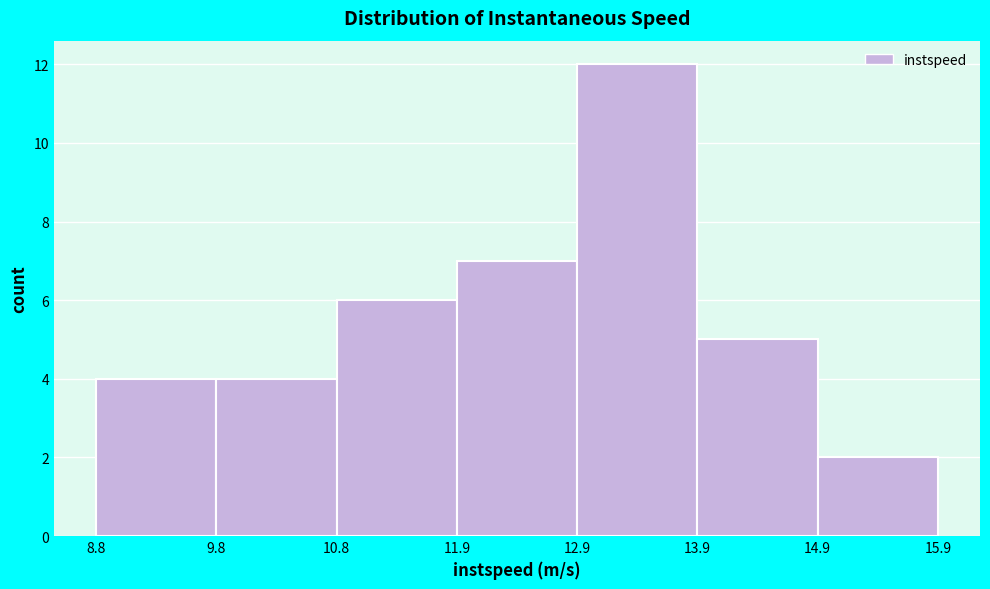

Reading left to right, list every bar in this chart as the range it spans on the x-axis followed by its height. The values are not printed on the chart, so give them approximately, as read against the axis.

8.8 to 9.8: 4
9.8 to 10.8: 4
10.8 to 11.9: 6
11.9 to 12.9: 7
12.9 to 13.9: 12
13.9 to 14.9: 5
14.9 to 15.9: 2